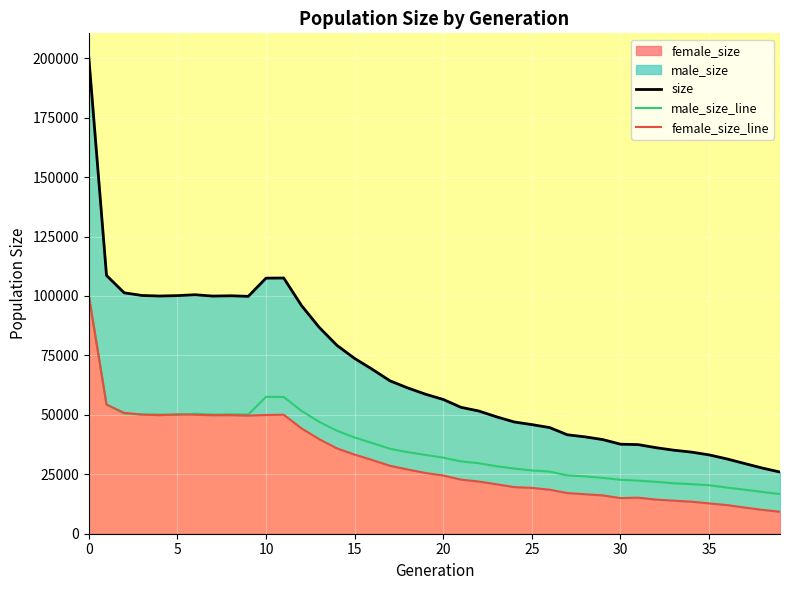

True or false: size and male_size_line cross at least once.

False